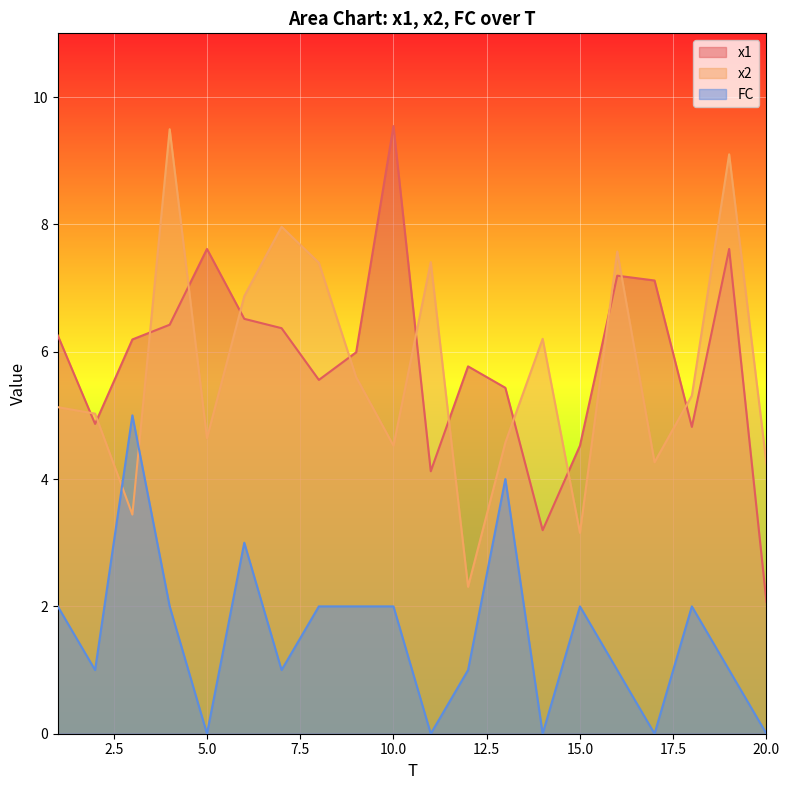

List the series in order of their peak value, highest first.

x1, x2, FC